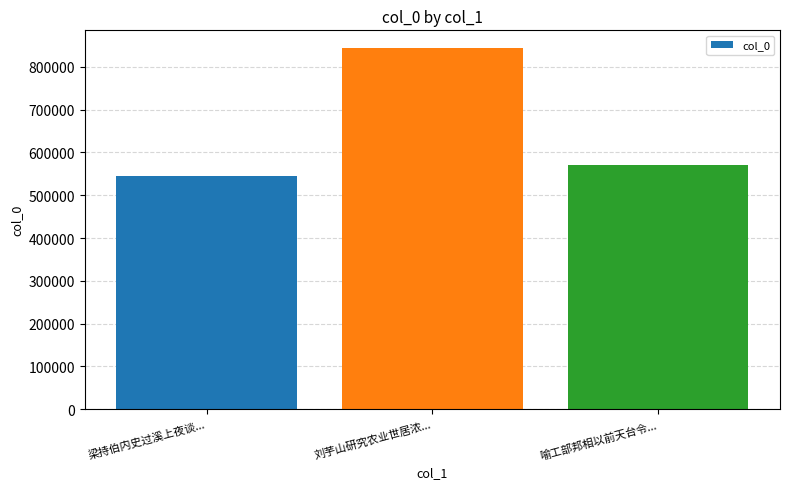

Reading left to right, what are all the values shown in this chart?

梁持伯内史过溪上夜谈...=545316	刘芋山研究农业世居浓...=843311	喻工部邦相以前天台令...=569622